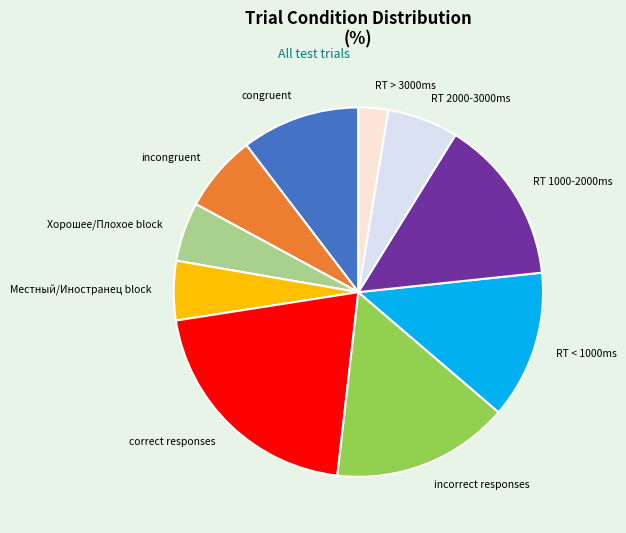

Which slice is the smallest?

RT > 3000ms